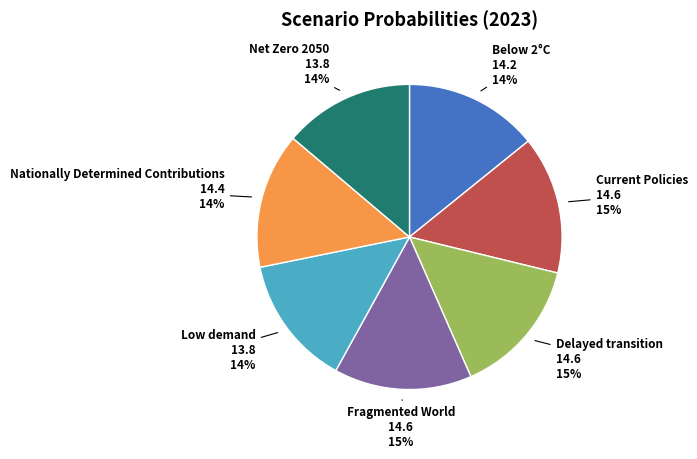

Does Current Policies account for over 50% of the chart?

No